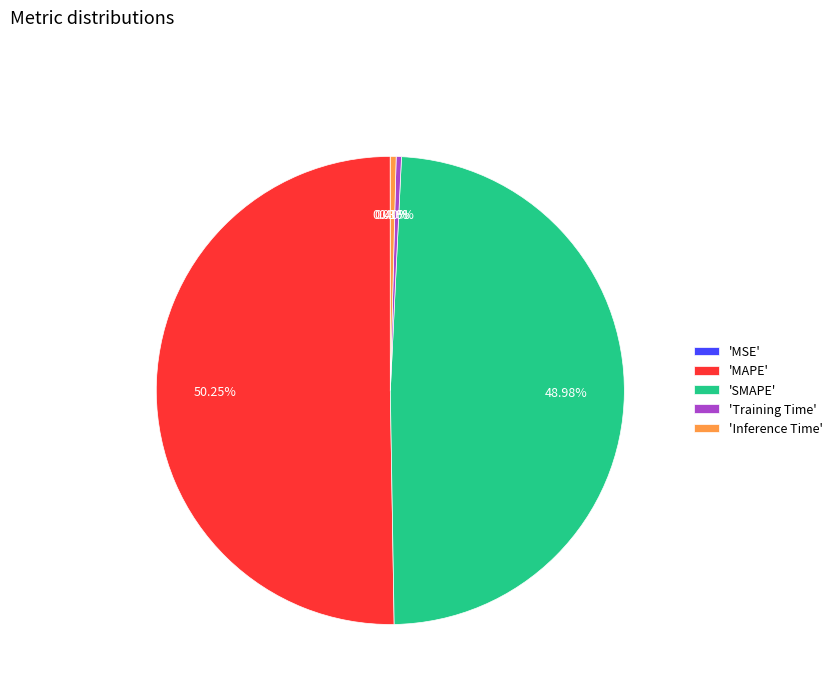

Which category has the biggest portion of the pie?

'MAPE'